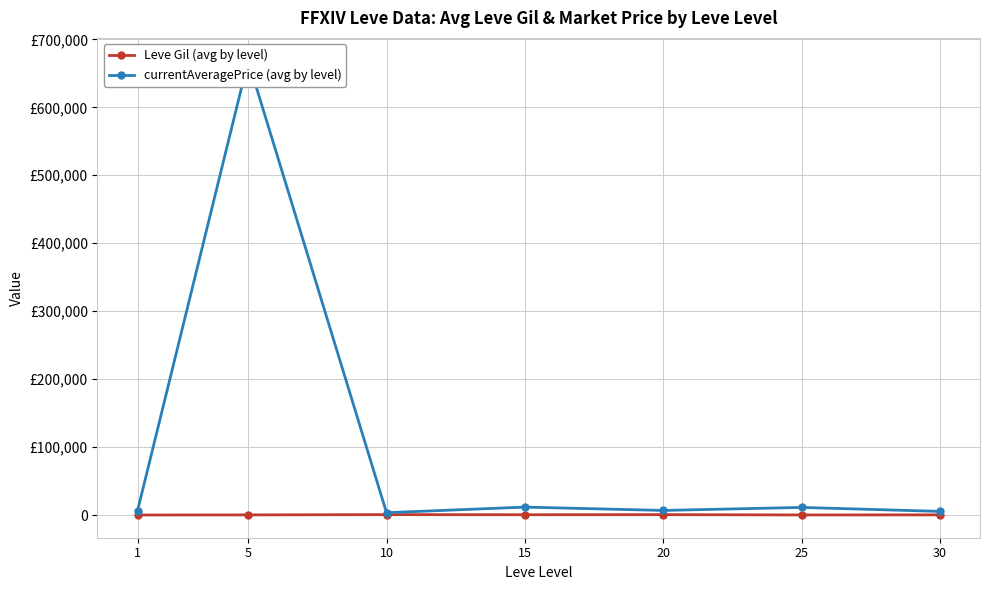

Is the value of currentAveragePrice (avg by level) at 1 greater than the value of Leve Gil (avg by level) at 10?

Yes